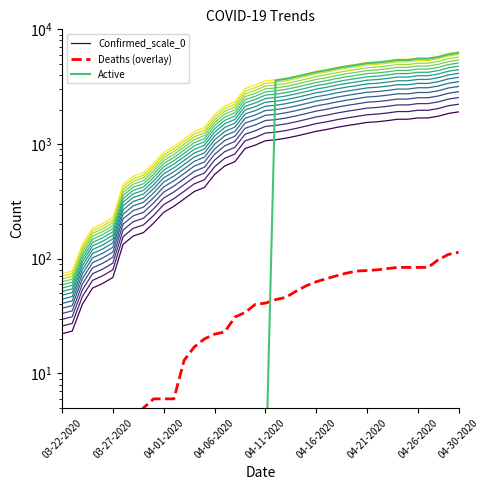

At which category does the chart reach its minimum across all series?

03-22-2020